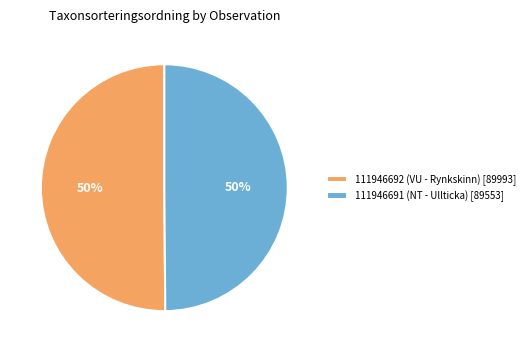

Count the number of slices in the pie.

2